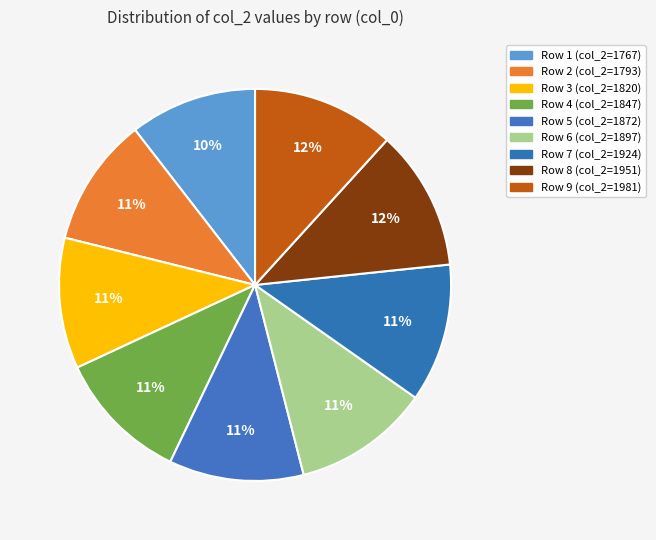

Is there any slice that represents more than half of the pie?

No